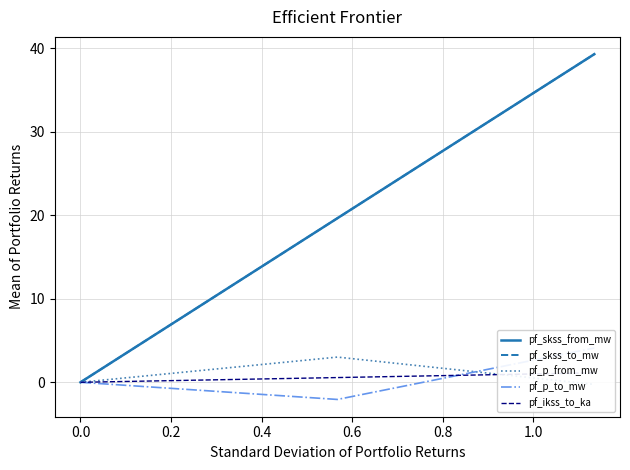

True or false: pf_skss_to_mw has a value of 19.4 at 0.0.

False